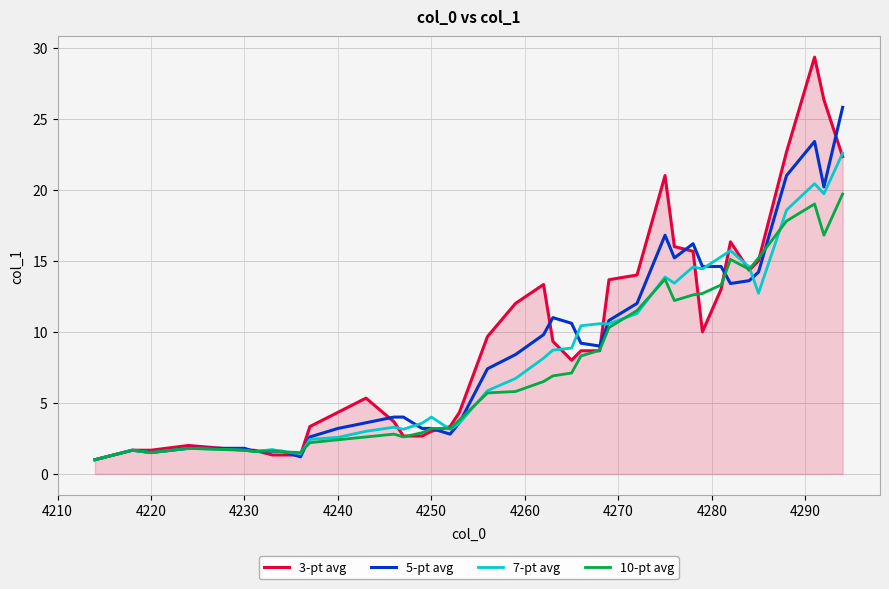

List the series in order of their peak value, highest first.

3-pt avg, 5-pt avg, 7-pt avg, 10-pt avg